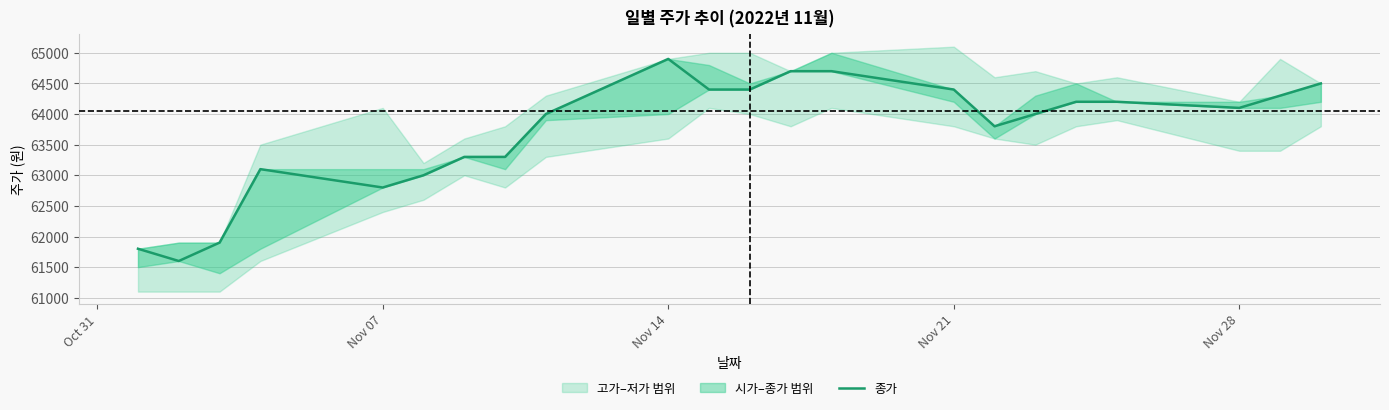

Reading left to right, transcribe all the data shown in this chart.

61800	61600	61900	63100	62800	63000	63300	63300	64000	64900	64400	64400	64700	64700	64400	63800	64000	64200	64200	64100	64300	64500